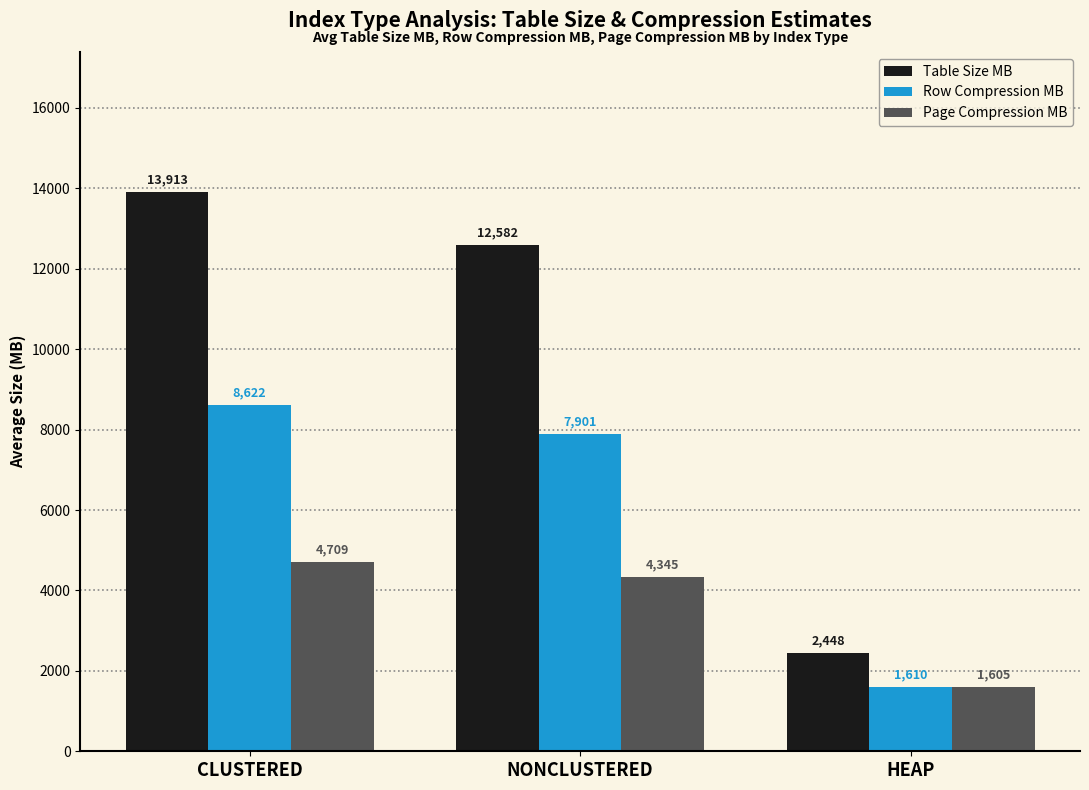

Rank the series by their average value, from lowest to highest.

Page Compression MB, Row Compression MB, Table Size MB